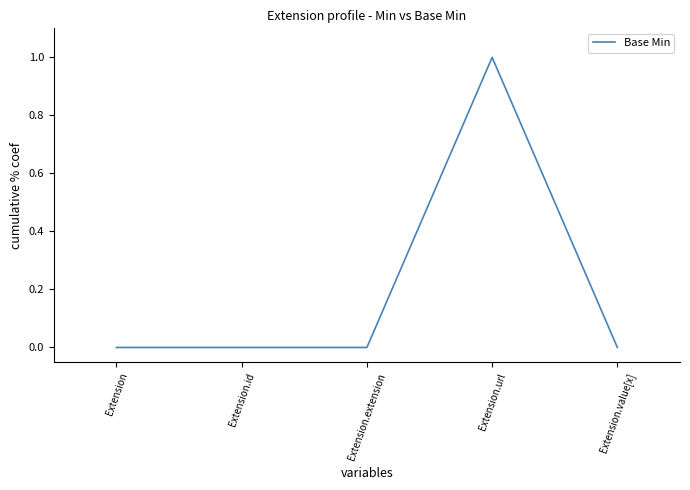

True or false: the data shows -1 at Extension.extension.

False